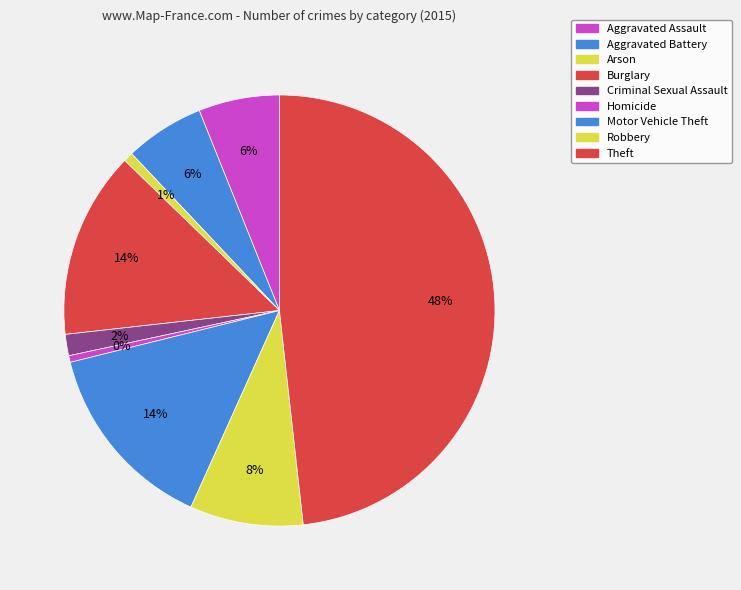

How many segments does this pie chart have?

9